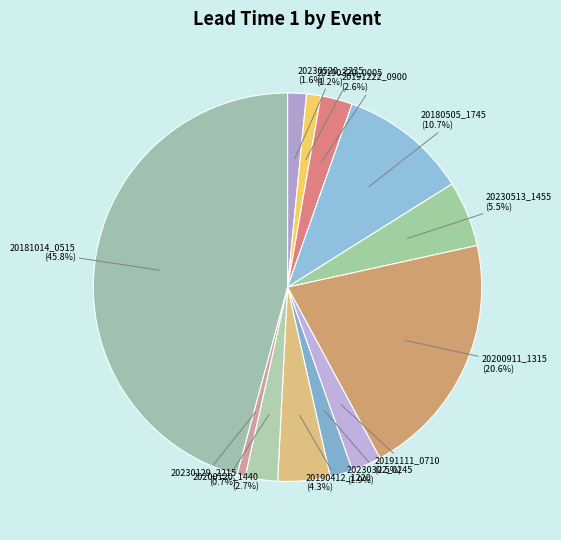

To the nearest percent, what is the difference between the largest and smallest slice percentages?

45%